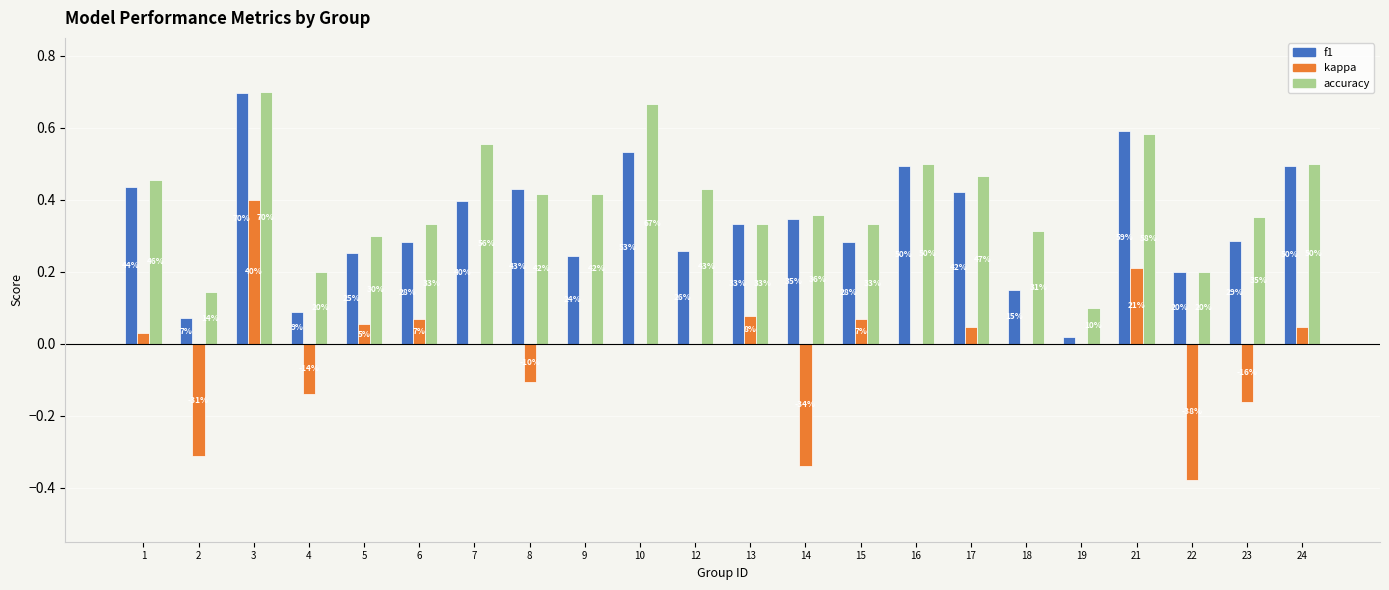

True or false: kappa has a value of -0.5 at 7.

False